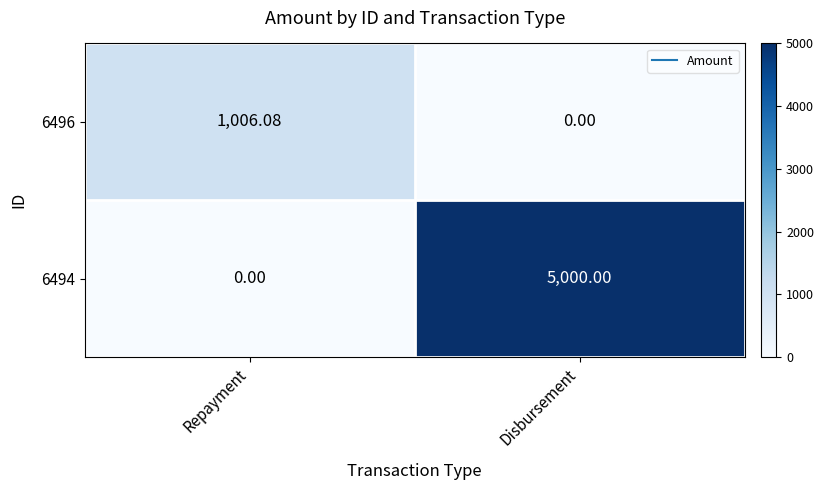

At which label does 6496 reach its peak?

Repayment